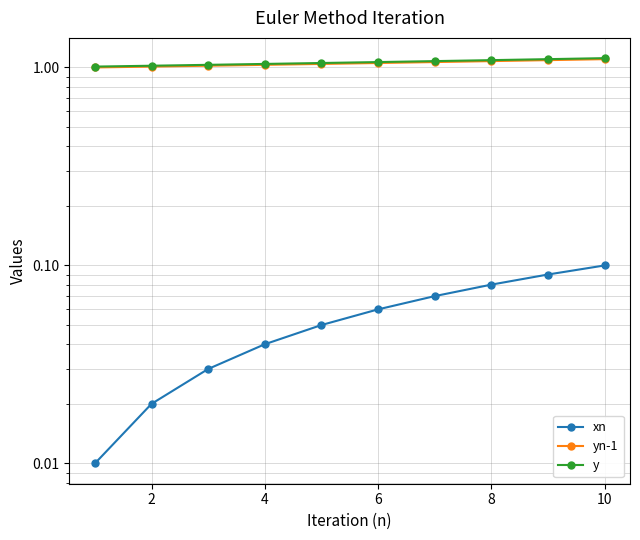

True or false: xn and yn-1 cross at least once.

False